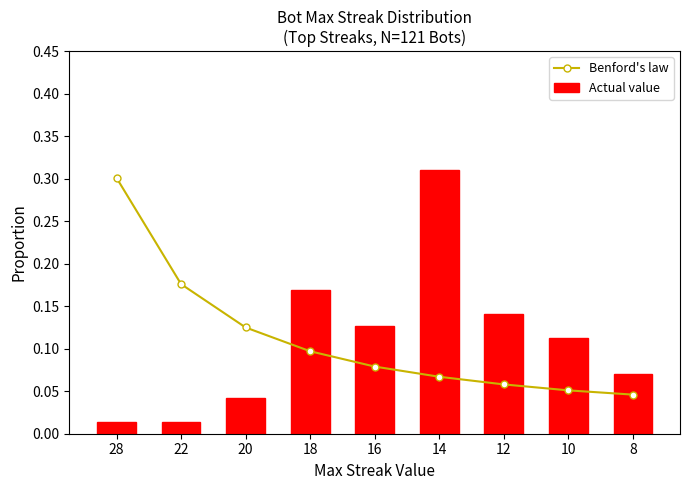

What is the approximate value of Actual value at 12?

0.1